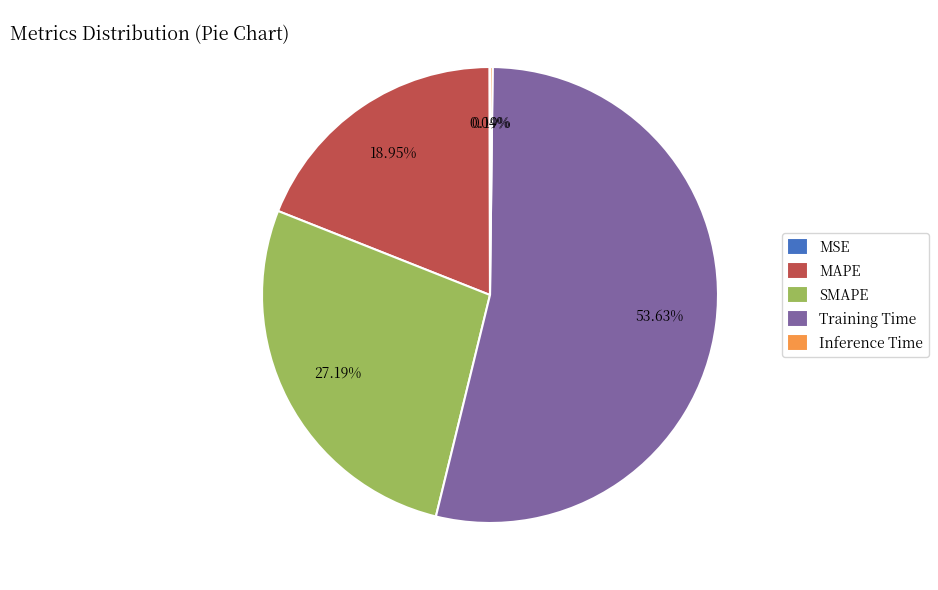

Is there a majority slice in this chart?

Yes